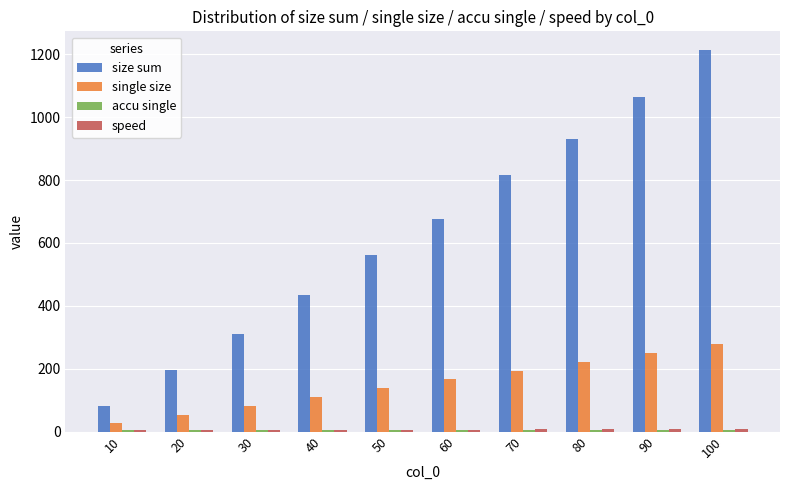

Is it true that single size equals 76.4 at 60?

False